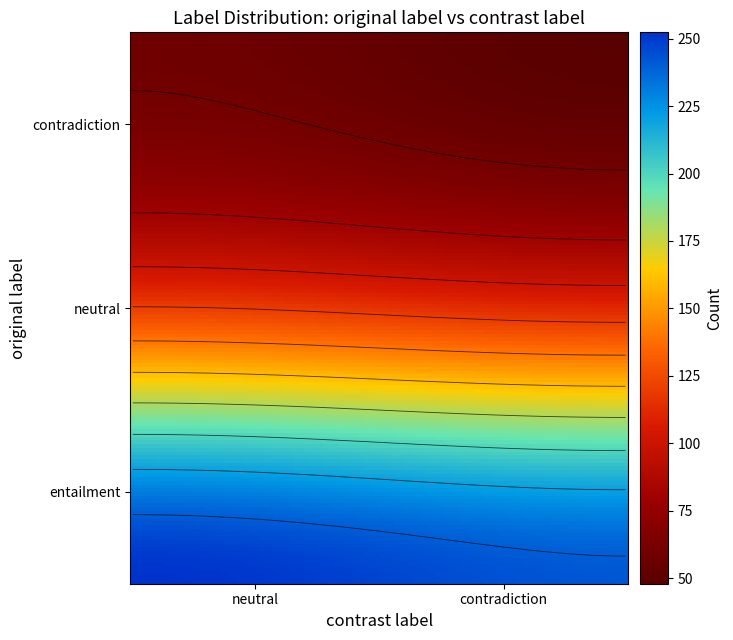

At which category does the chart reach its peak across all series?

entailment_neutral